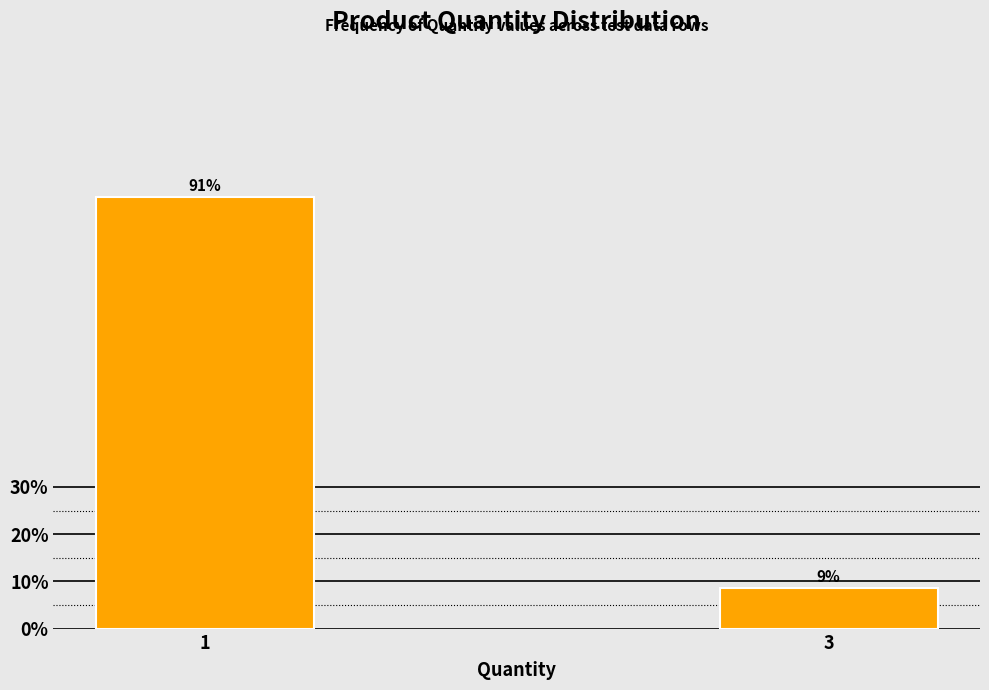

What is the sum of the values at 1 and 3?

100.0